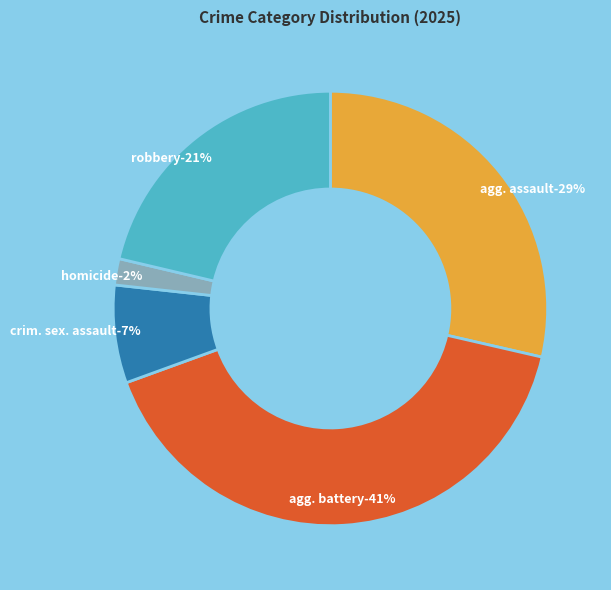

What is the total percentage of Aggravated Assault and Homicide?

30.6%